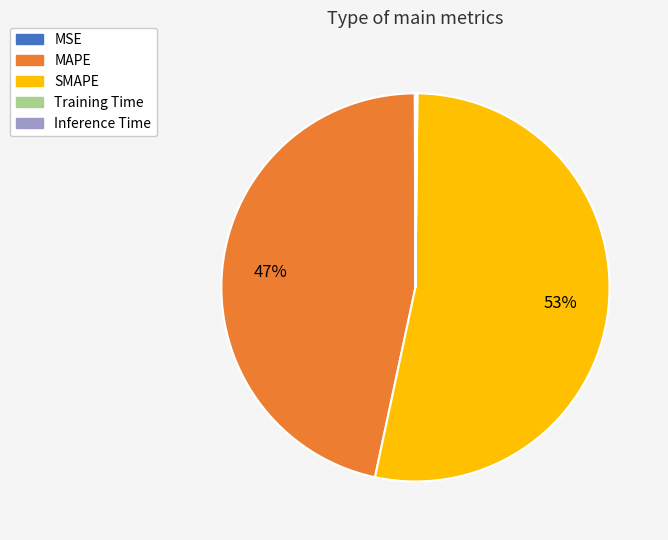

To the nearest percent, what is the average slice percentage?

20%